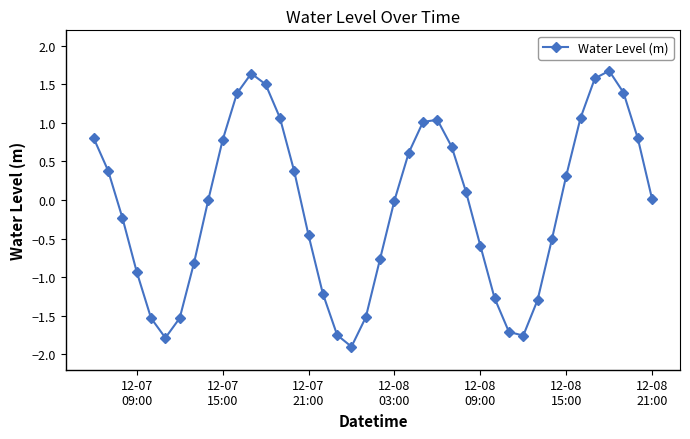

How many data points does each series have?

40